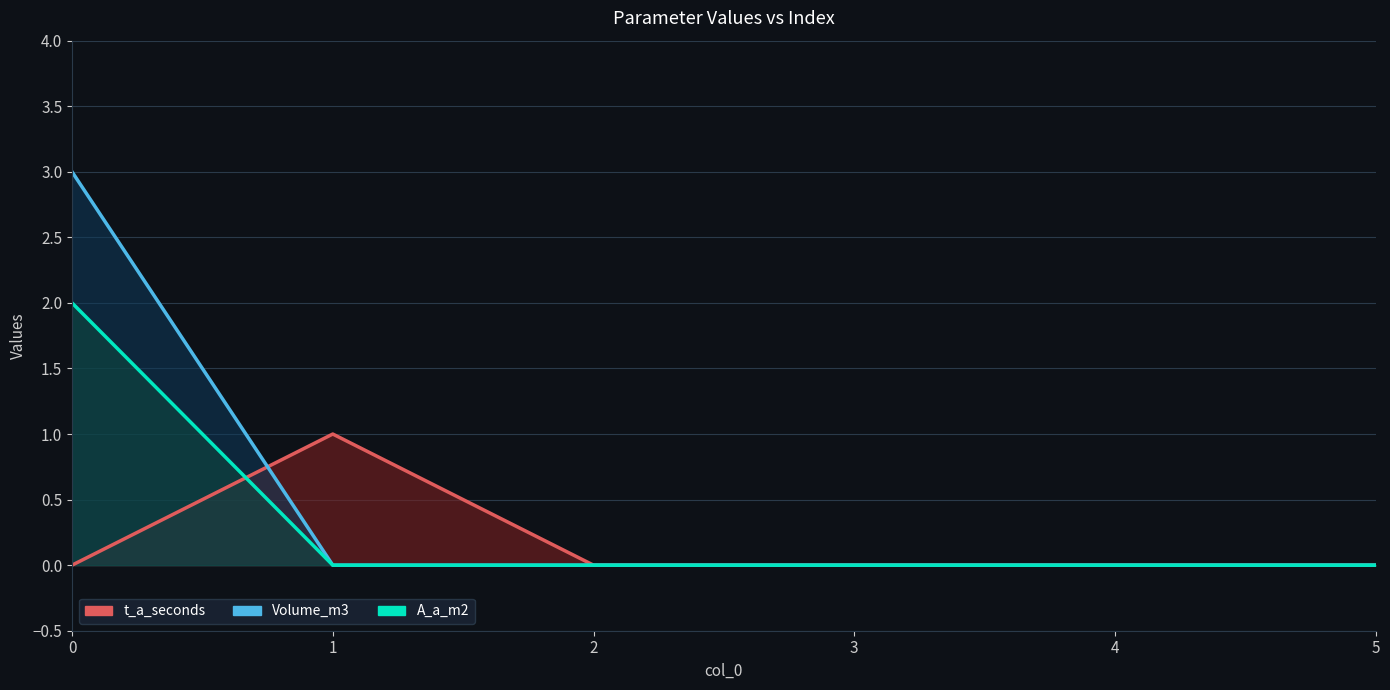

What is the difference between the maximum and minimum values in the Volume_m3 series?

3